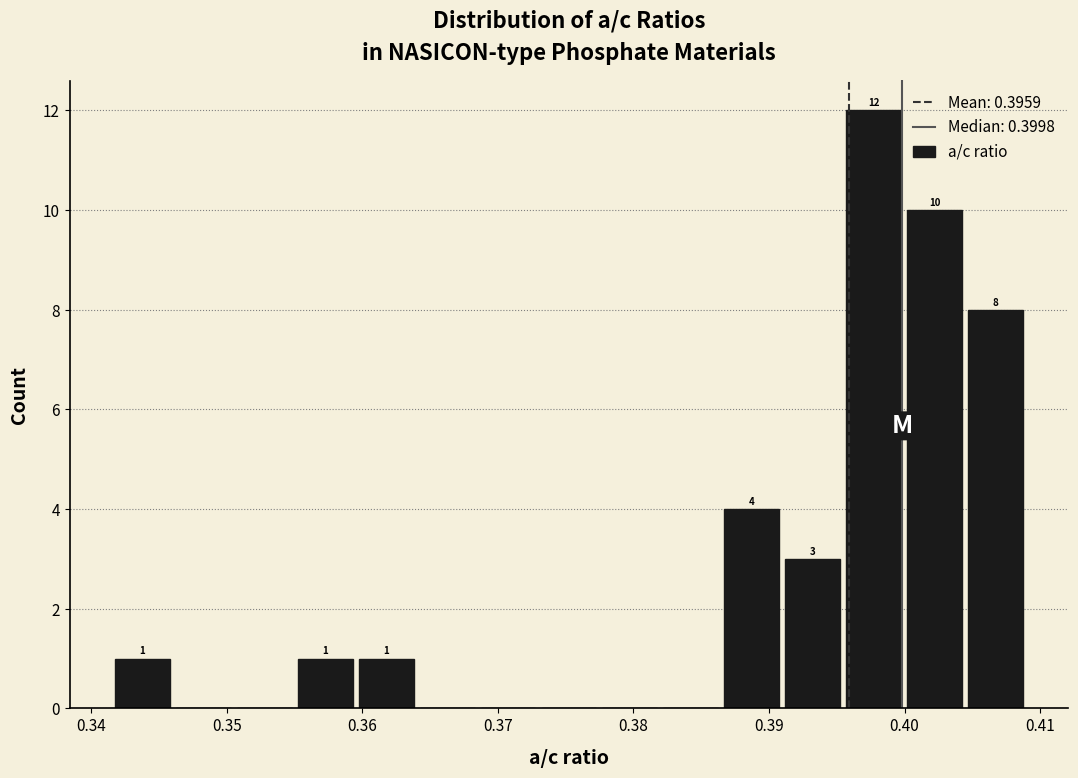

Over which range of the x-axis is the bar tallest?

0.395 to 0.400